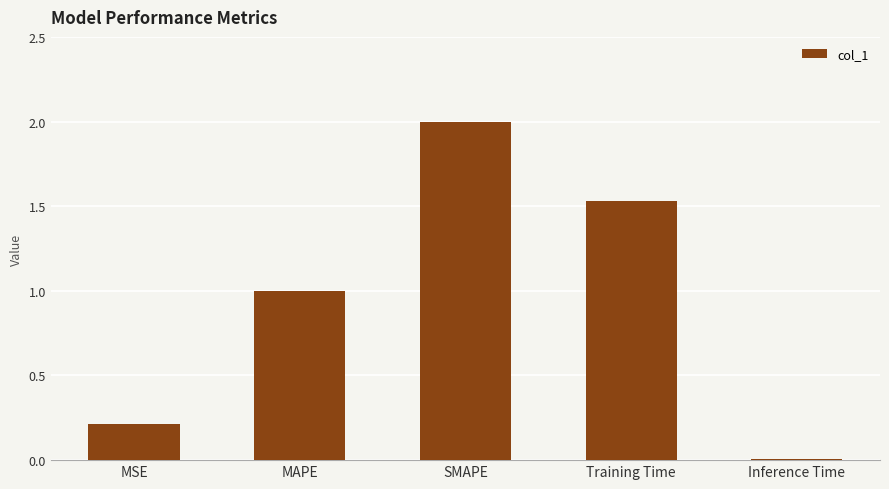

At which label does the data first exceed 1?

MAPE